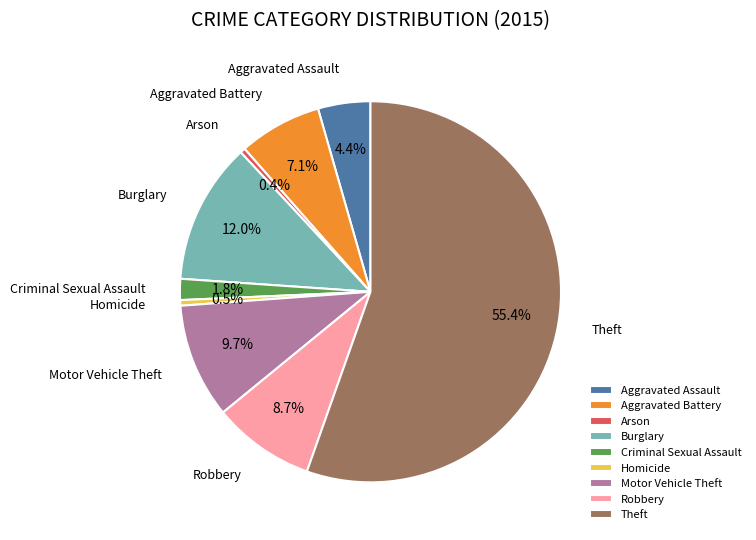

Combined, what portion of the pie is Aggravated Battery and Arson?

7.5%